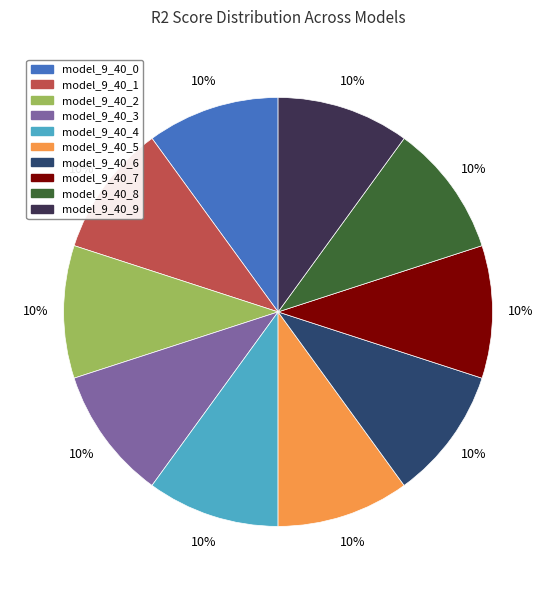

Is there a majority slice in this chart?

No